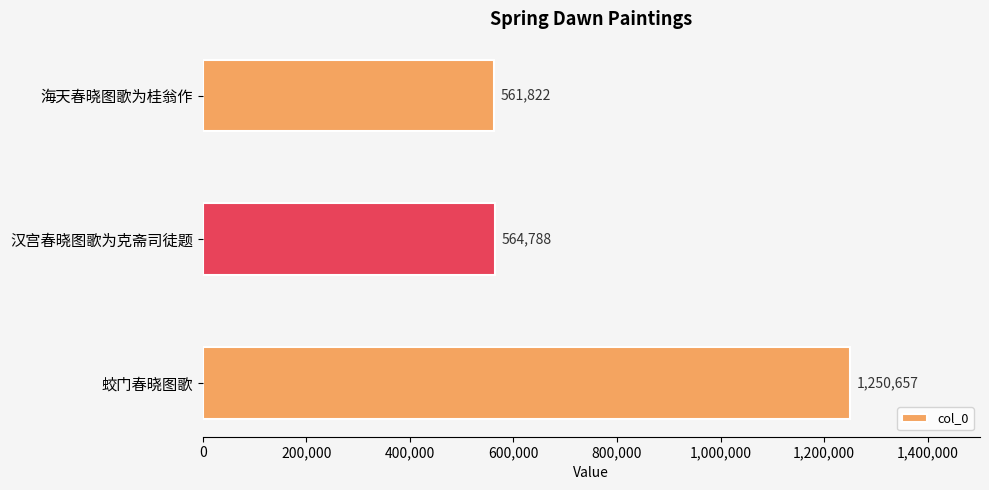

Reading top to bottom, extract all data points from this chart.

海天春晓图歌为桂翁作=561822	汉宫春晓图歌为克斋司徒题=564788	蛟门春晓图歌=1250657